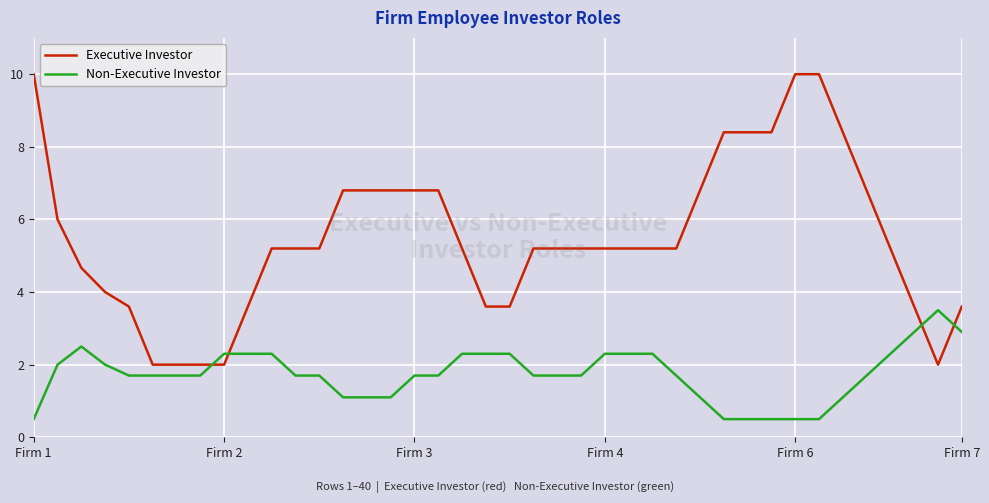

What is the minimum value shown in the chart?

0.5